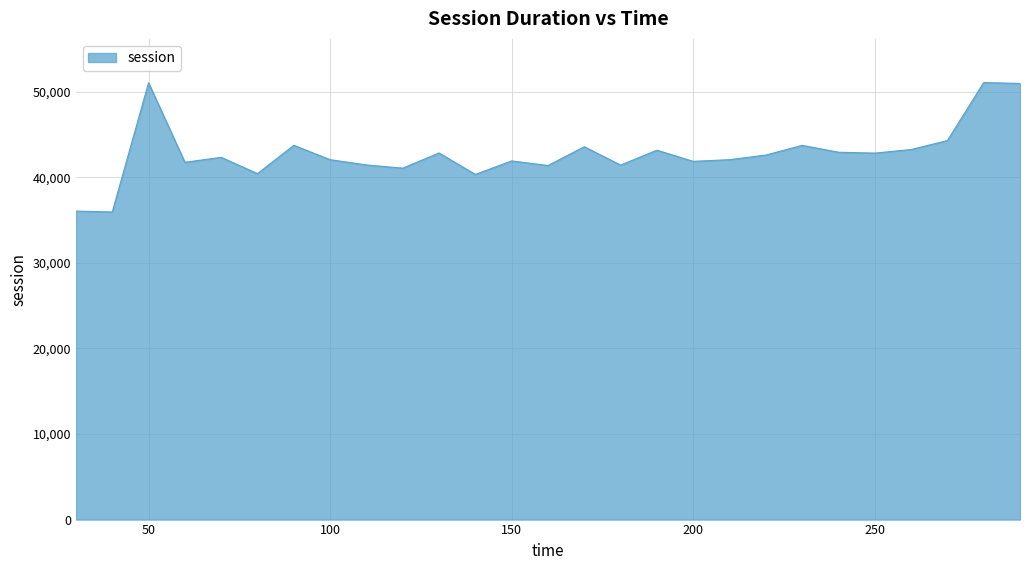

What is the smallest value displayed?

35937.2